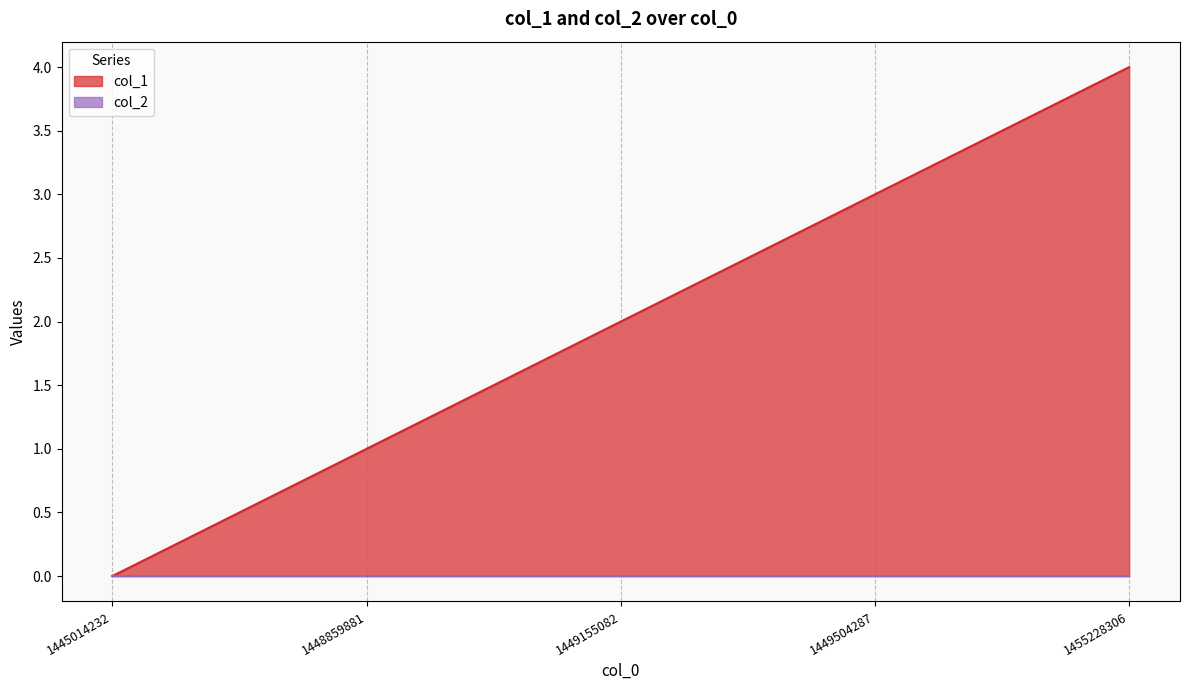

How many values are above zero?

4